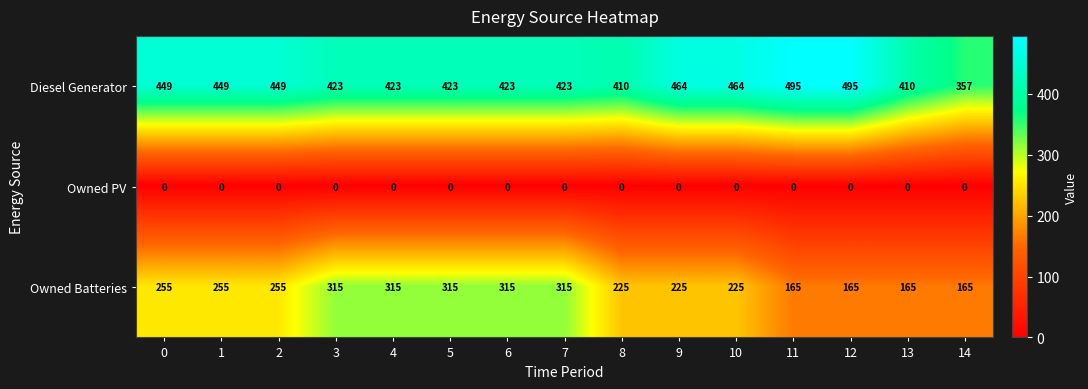

What is the approximate value of Diesel Generator at 7, to the nearest 5?

425